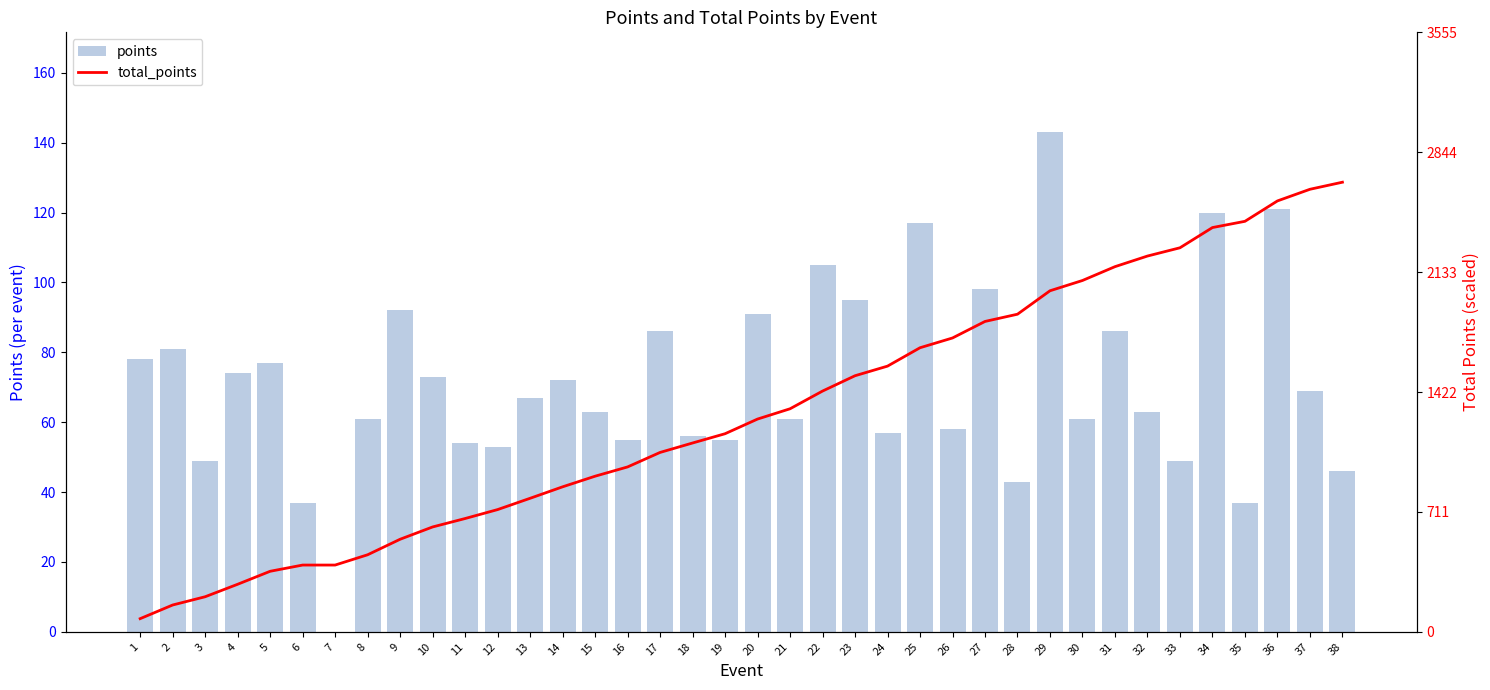

What is the value of the points bar at the 32nd from the left?

63.0